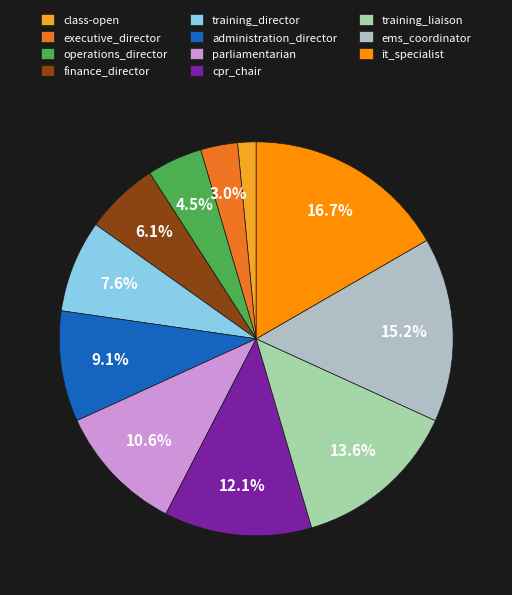

Does any single category account for the majority?

No